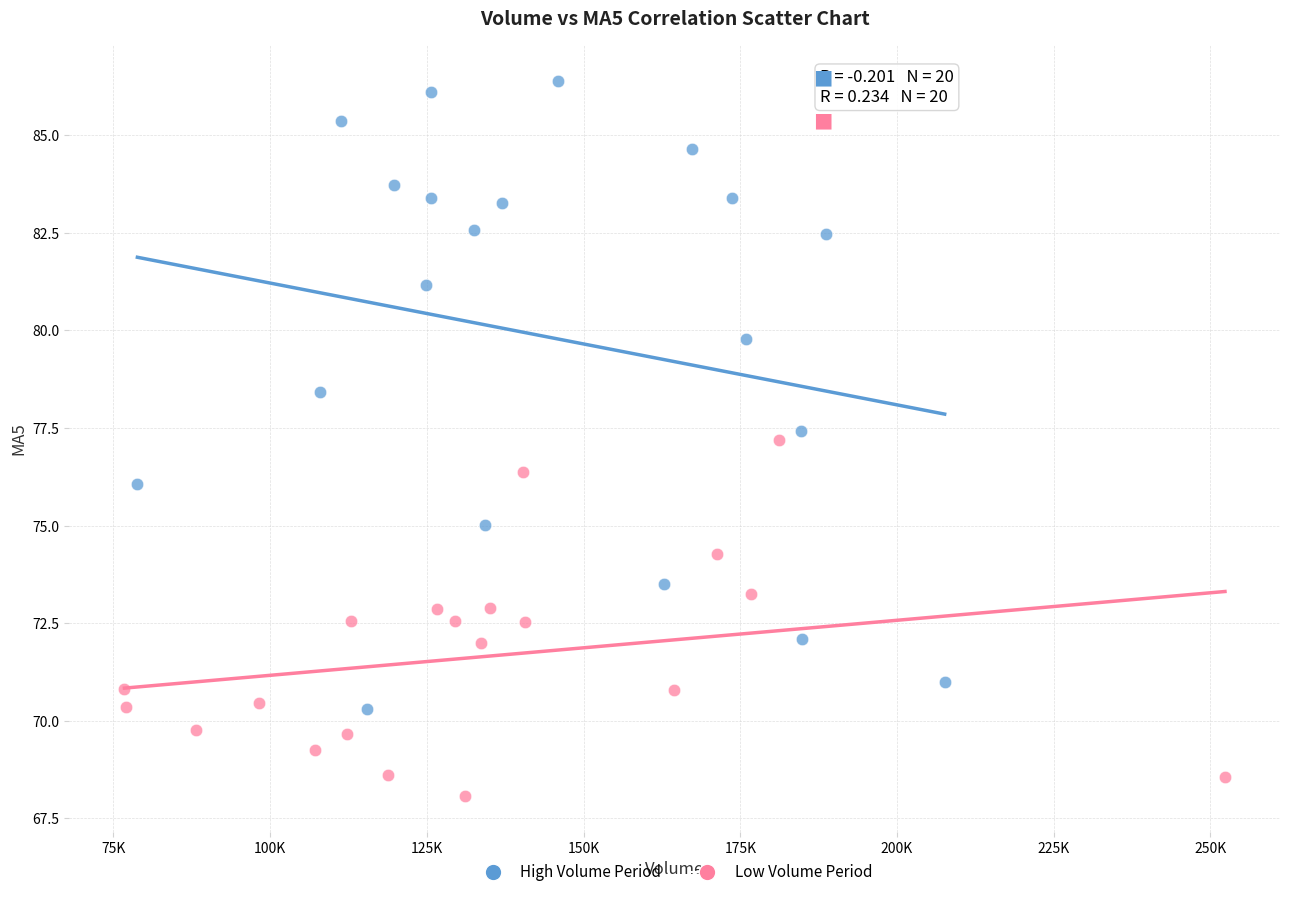

What are all the series names shown in the legend?

High Volume Period, Low Volume Period